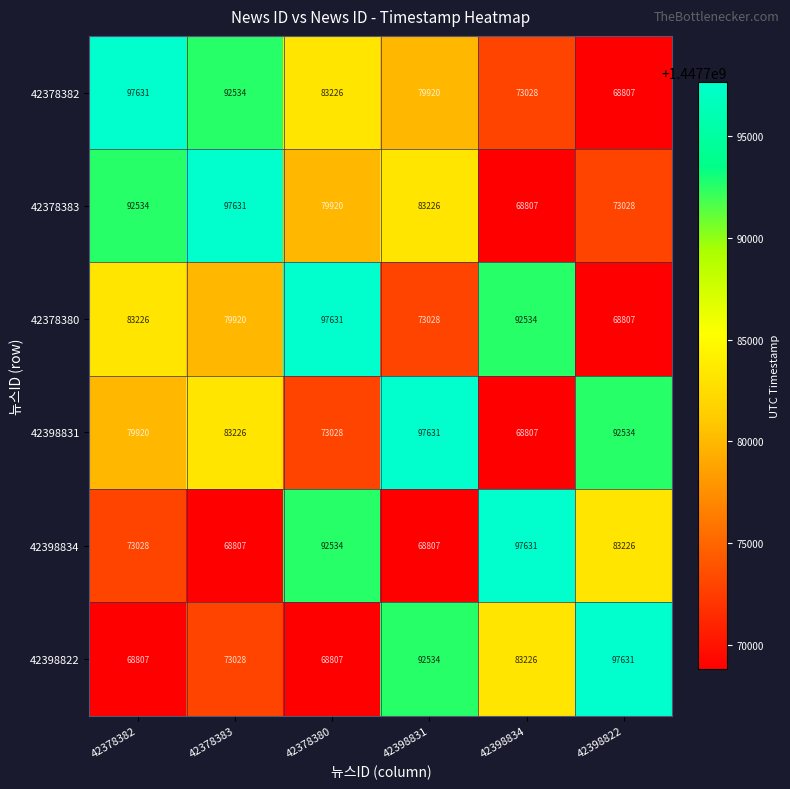

List the labels in order of 42378383 value, largest first.

42378383, 42378382, 42398831, 42378380, 42398822, 42398834